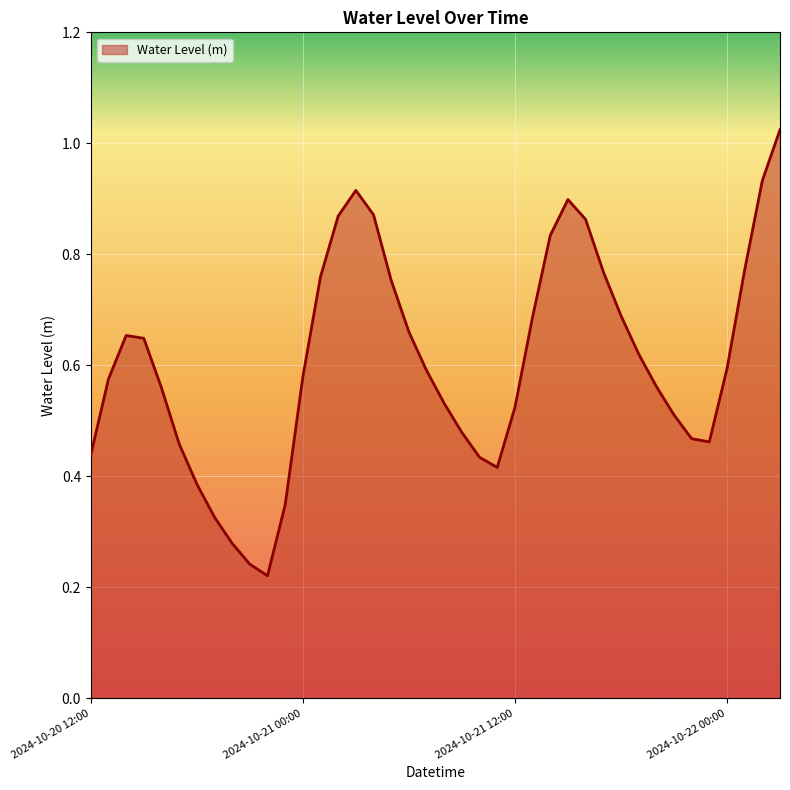

What is the difference between the maximum and minimum values?

0.8